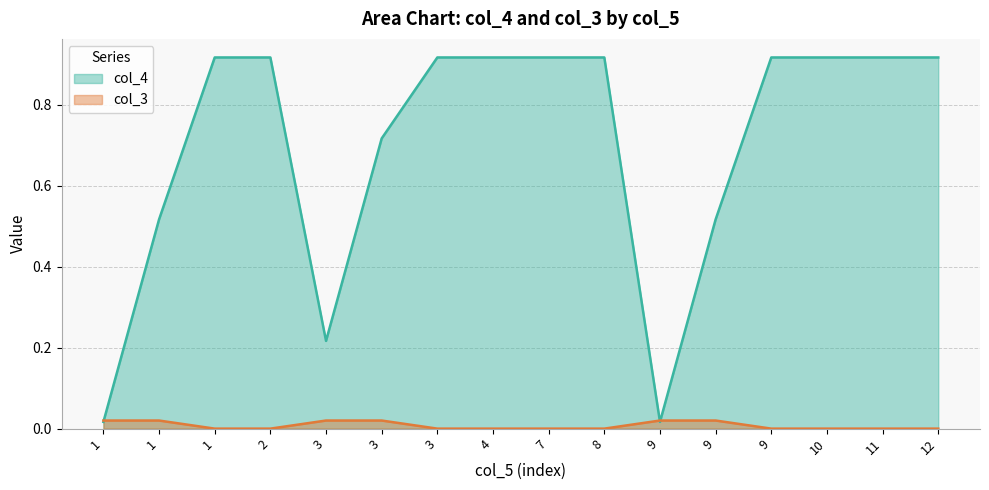

Reading left to right, transcribe all the data shown in this chart.

col_4: 0.0	0.5	0.9	0.9	0.2	0.7	0.9	0.9	0.9	0.9	0.0	0.5	0.9	0.9	0.9	0.9
col_3: 0.0	0.0	0.0	0.0	0.0	0.0	0.0	0.0	0.0	0.0	0.0	0.0	0.0	0.0	0.0	0.0